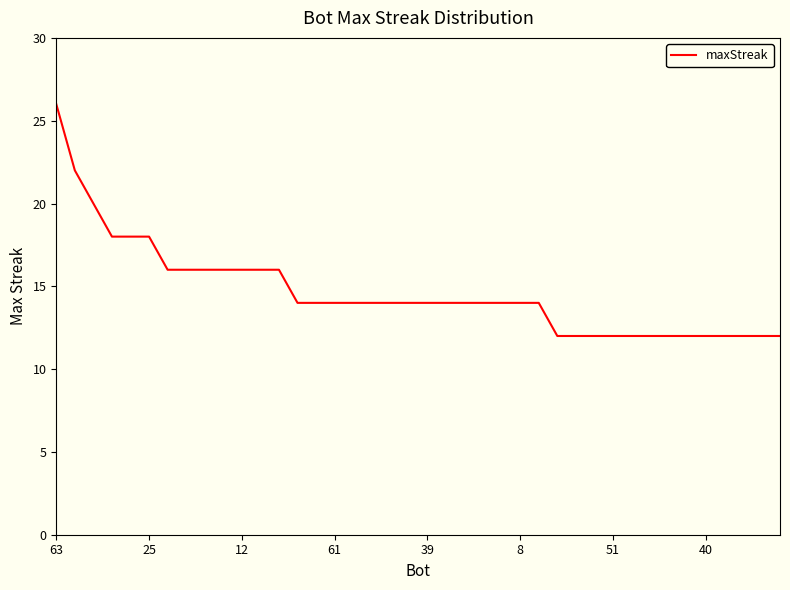

What is the smallest value displayed?

12